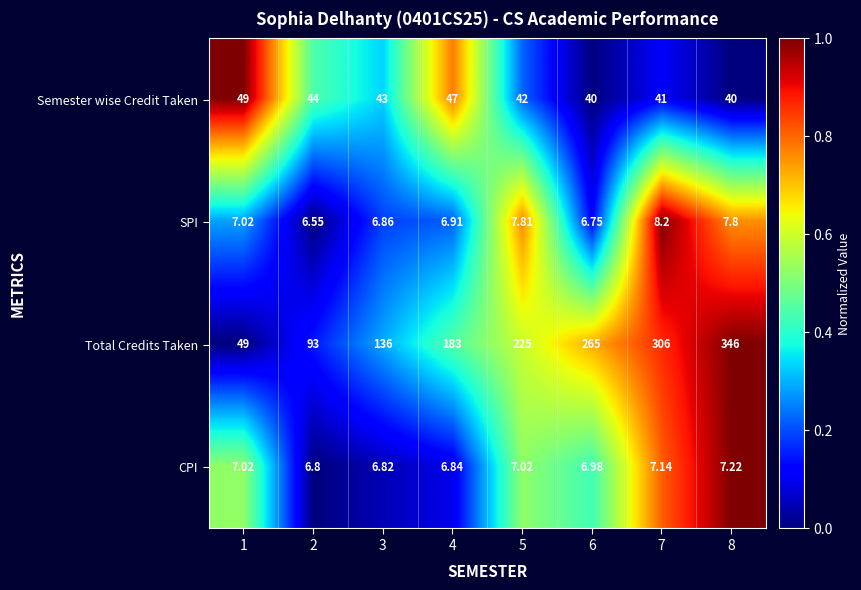

Is the value of Semester wise Credit Taken at 6 greater than the value of SPI at 8?

Yes